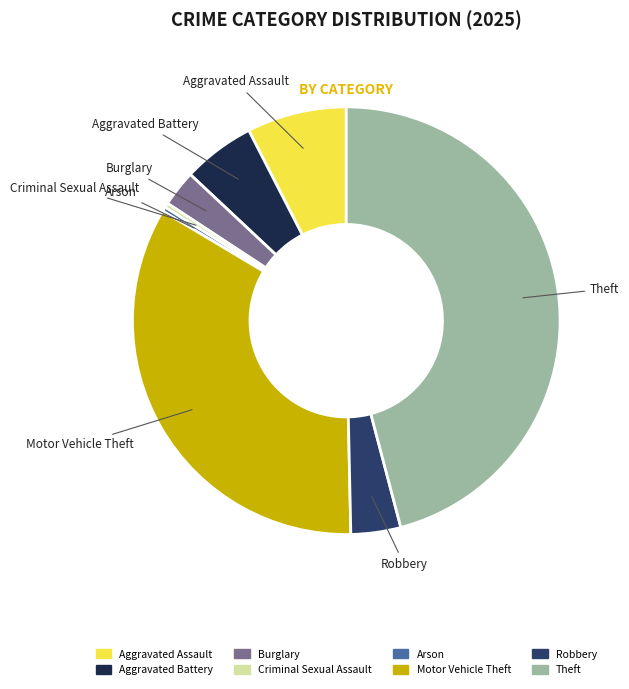

How many segments does this pie chart have?

8